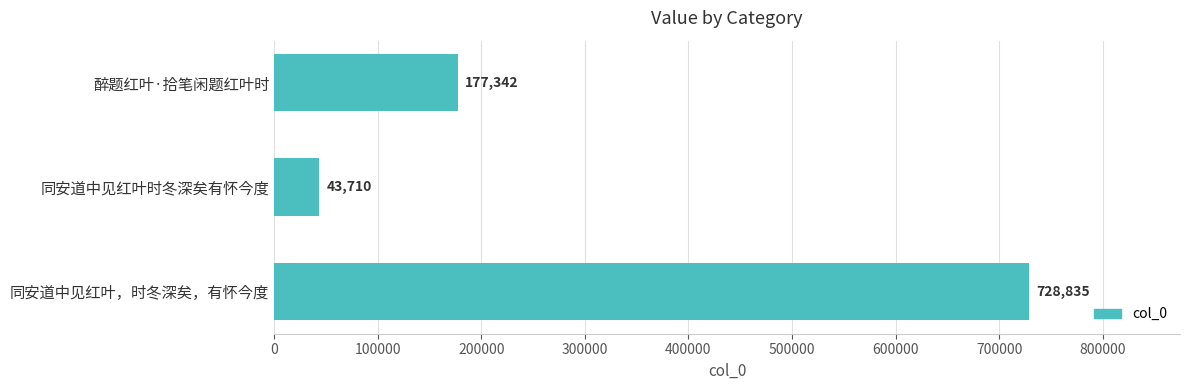

Rank the categories by value from lowest to highest.

同安道中见红叶时冬深矣有怀今度, 醉题红叶·拾笔闲题红叶时, 同安道中见红叶，时冬深矣，有怀今度